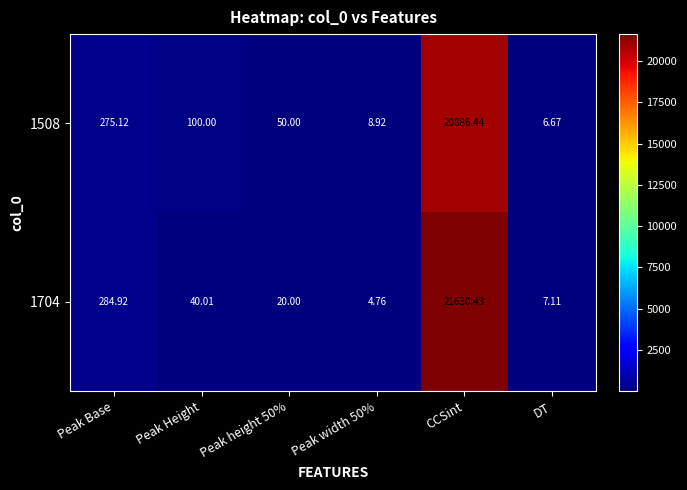

Where is 1704 nearest to the value 10817?

Peak Base